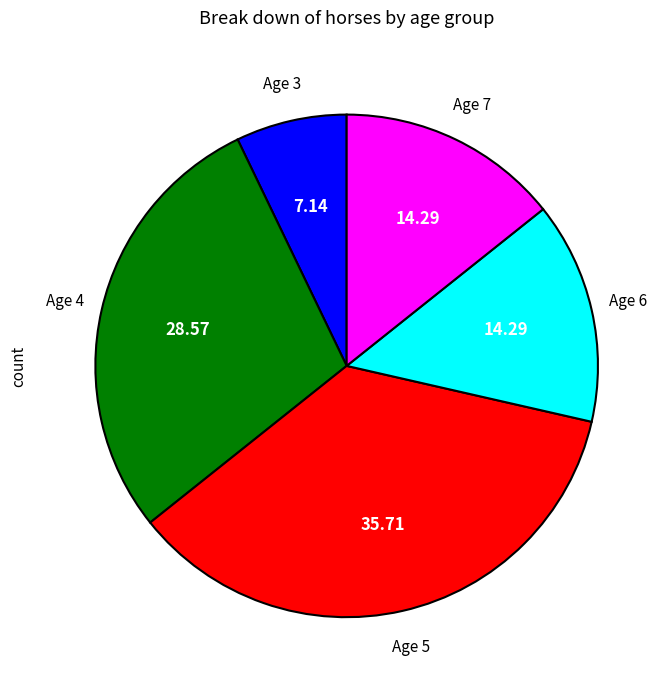

How many segments does this pie chart have?

5